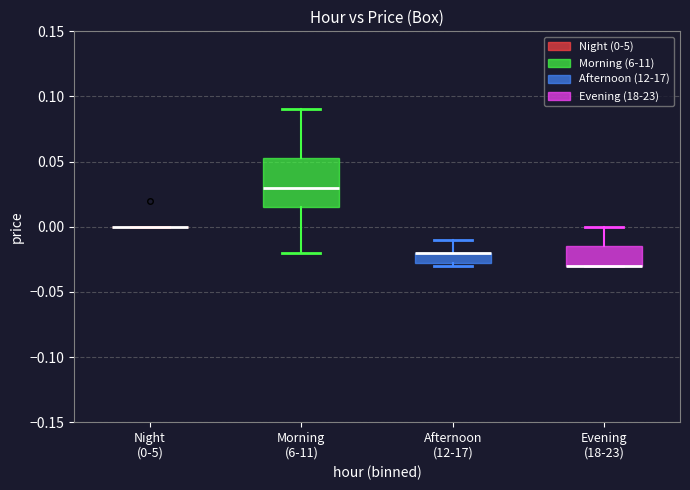

Where does the lower whisker of the box for Morning (6-11) end on the y-axis? The values are not printed on the chart, so give them approximately, as read against the axis.

-0.020